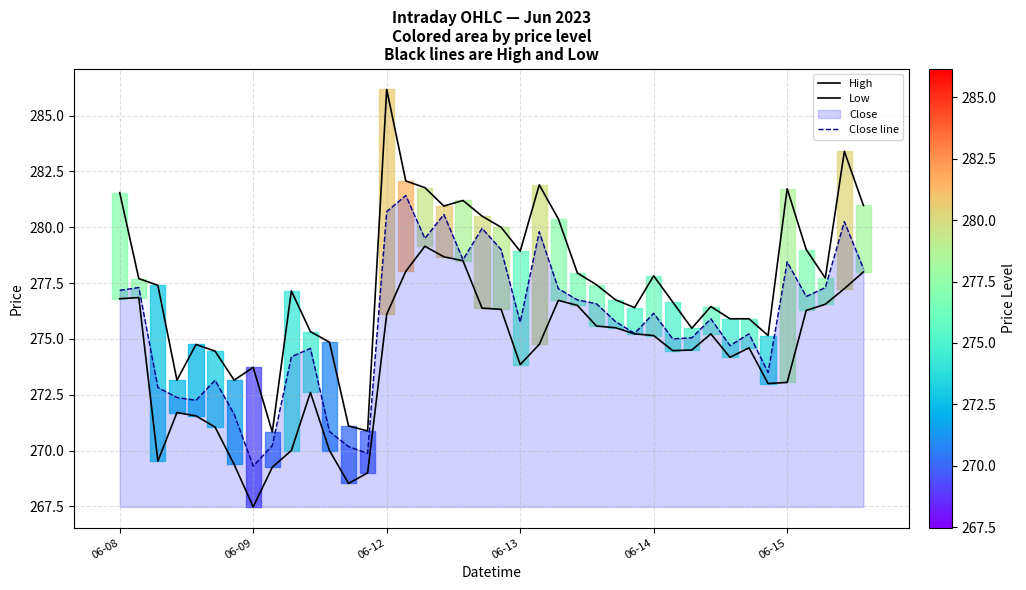

The Low series shows 274.8 at 22. True or false?

True